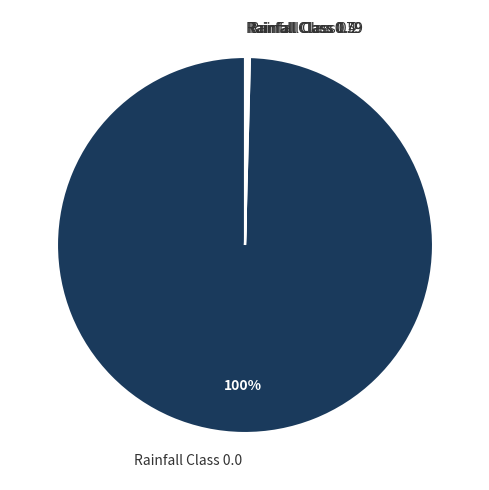

Which slice is the largest?

Rainfall Class 0.0